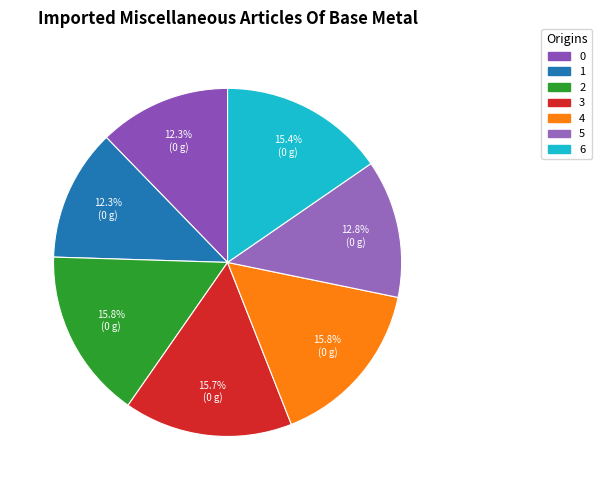

To the nearest percent, what percentage of the pie is 2?

16%